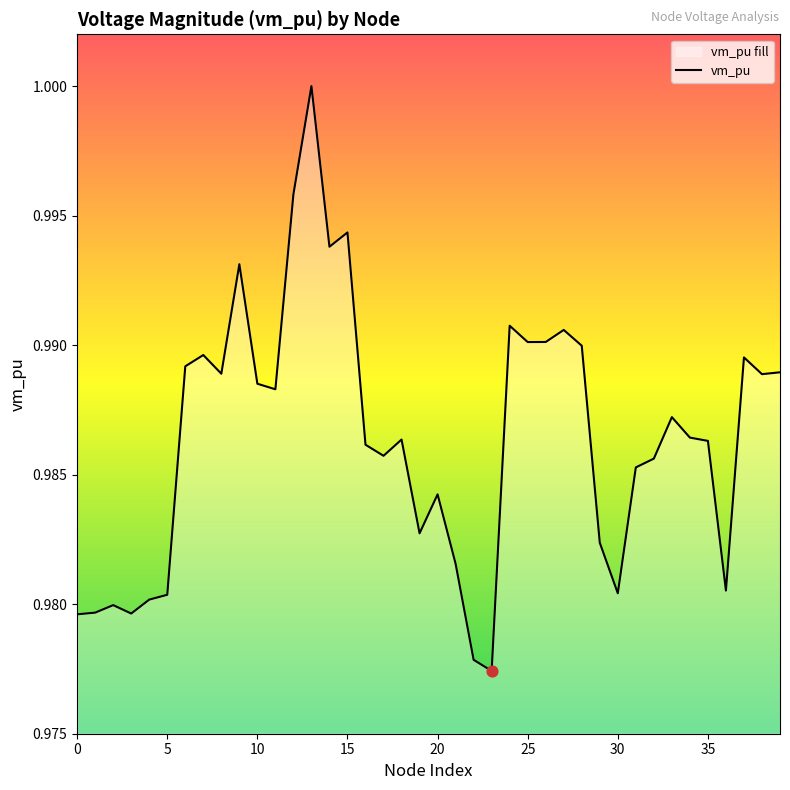

Between 36 and 34, which is larger?

34